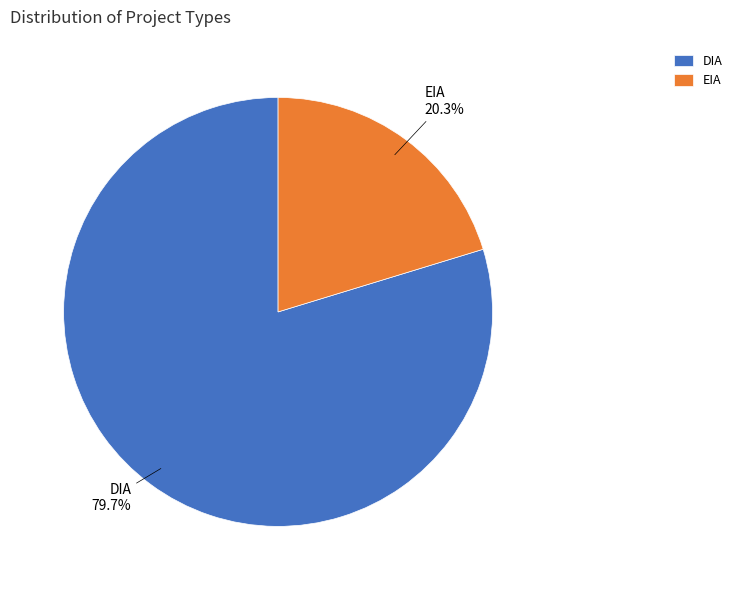

True or false: EIA accounts for 20% of the total.

True